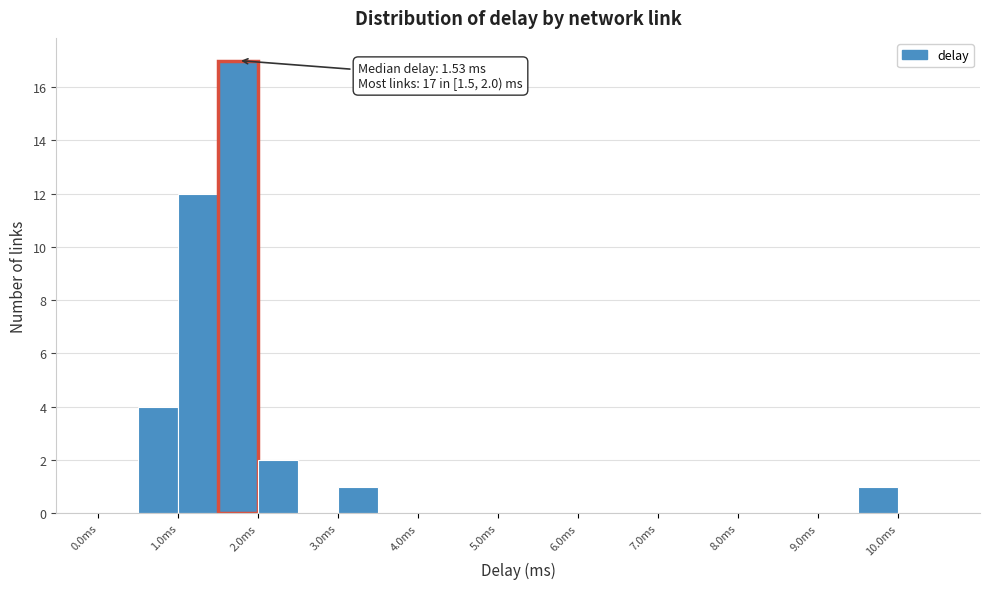

Over which range of the x-axis is the bar tallest?

1.5 to 2.0